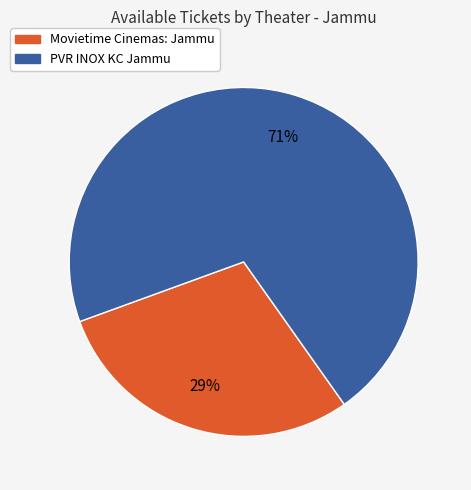

True or false: Movietime Cinemas: Jammu accounts for 41% of the total.

False